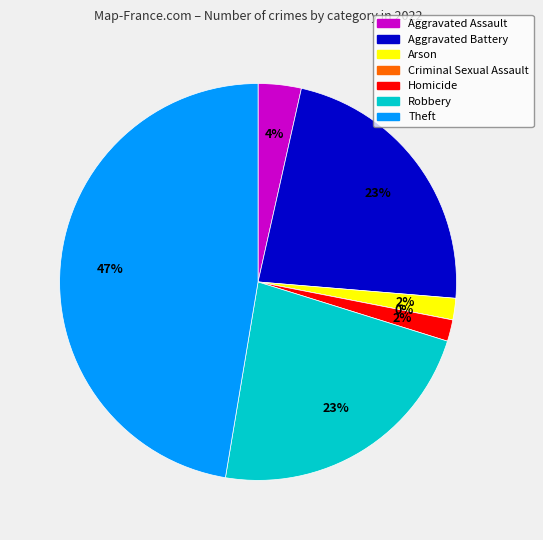

Does Aggravated Battery account for over 50% of the chart?

No